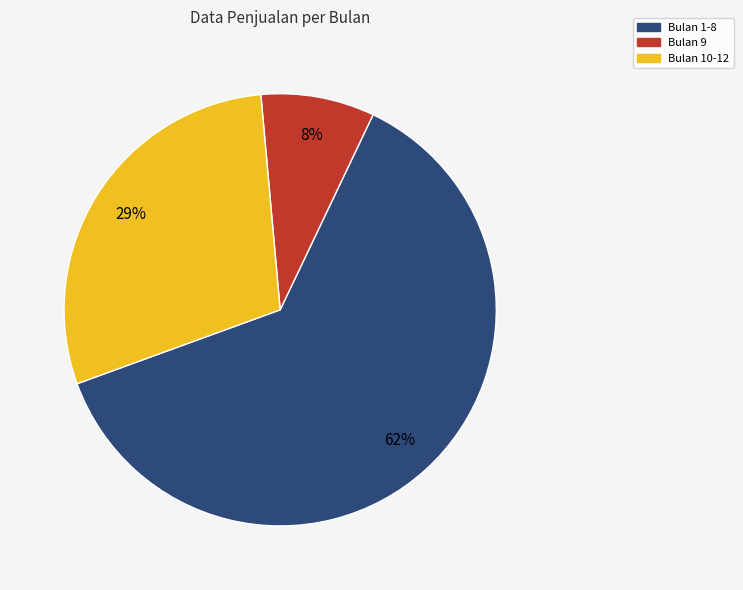

How many slices are in this pie chart?

3